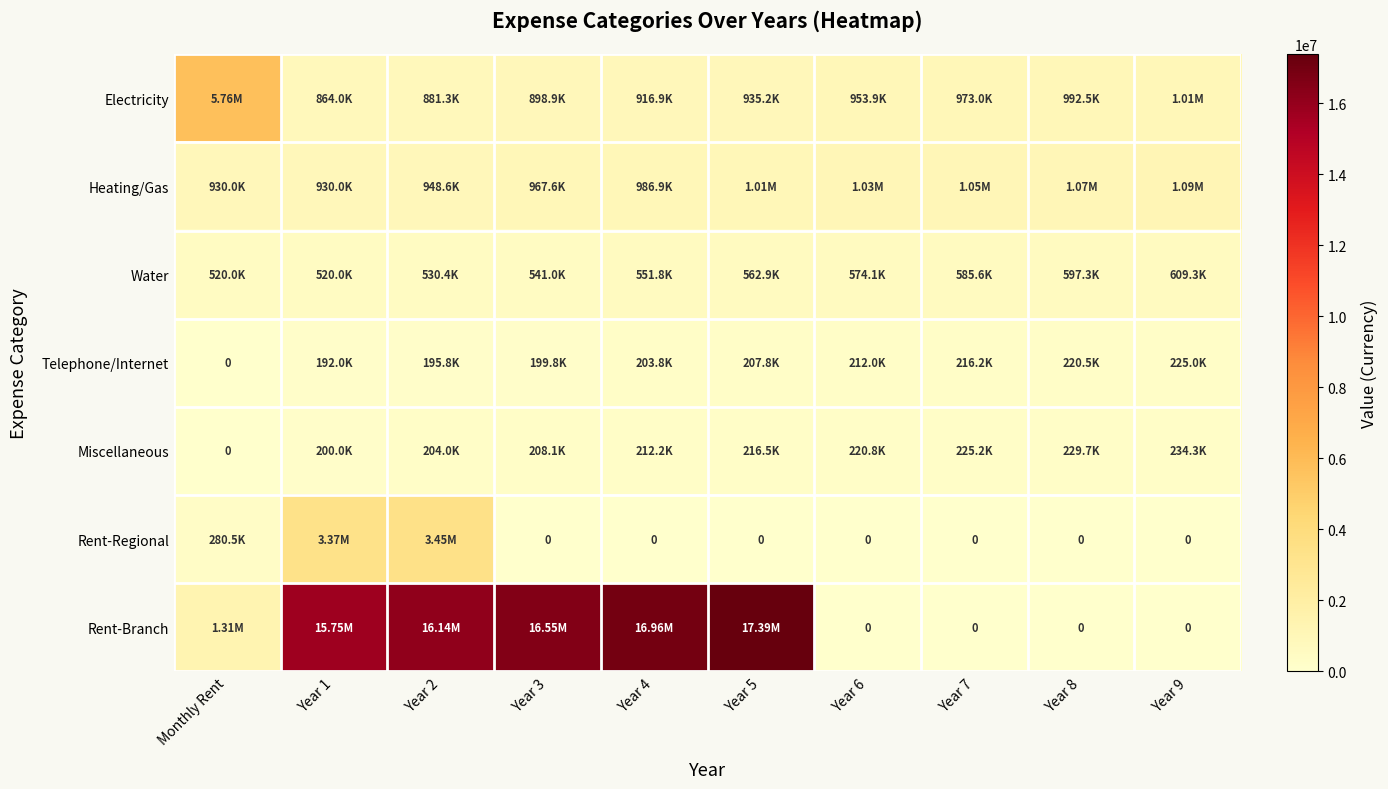

Which series changed the most between Year 6 and Year 8?

Heating/Gas